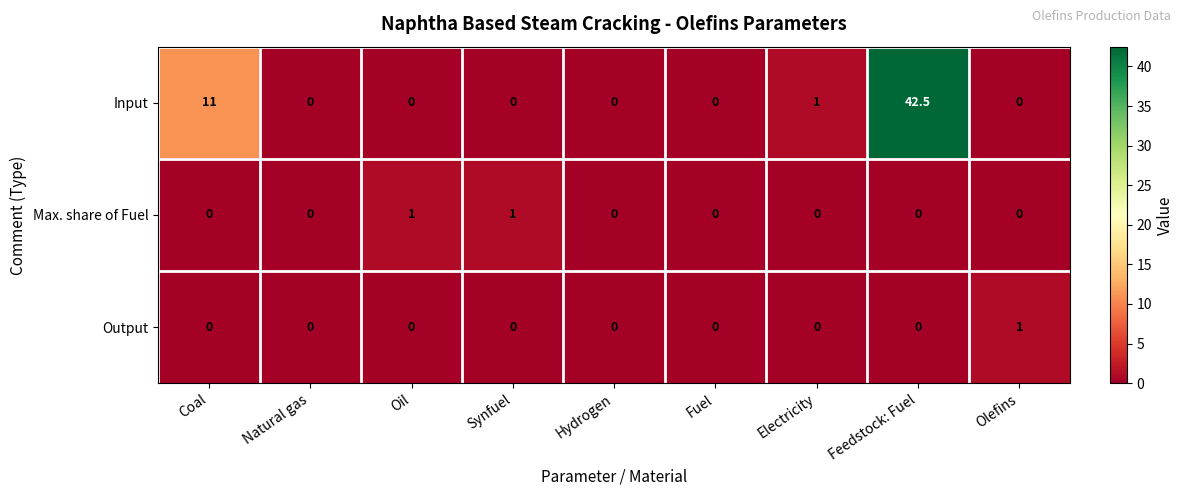

How many distinct data groups are displayed?

3